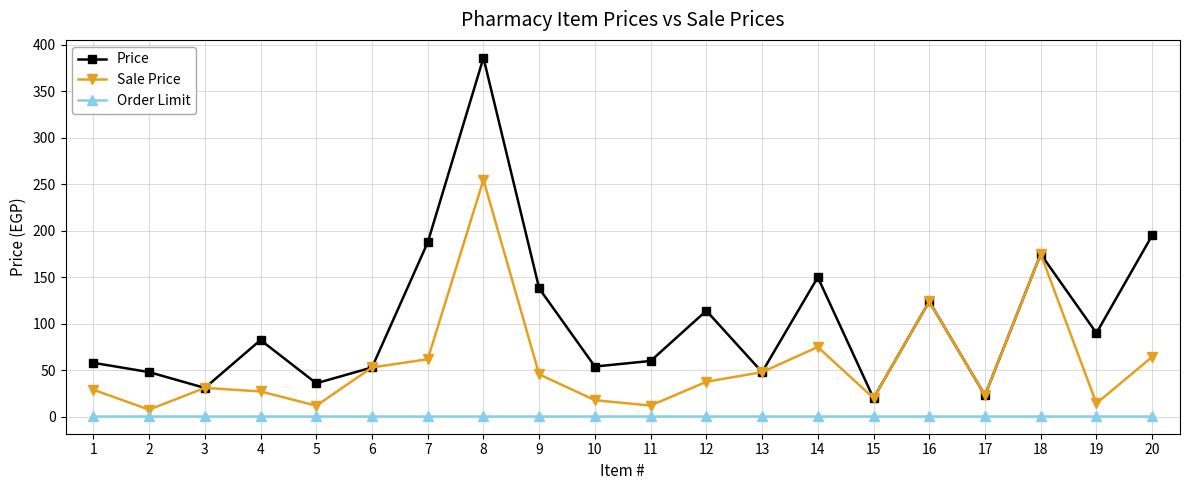

Is it true that Order Limit equals 1.0 at 4?

True